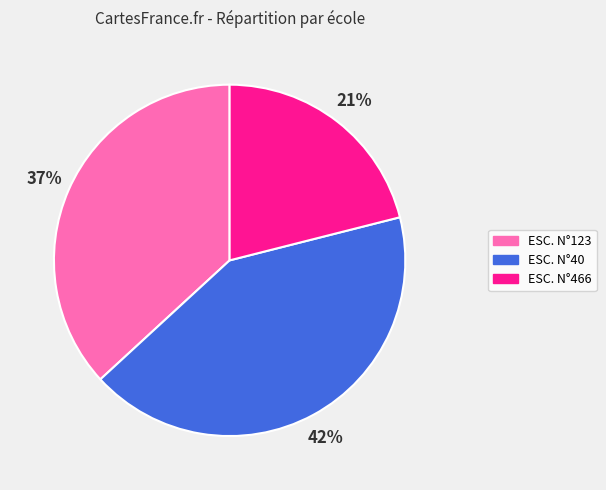

True or false: ESC. N°123 accounts for 23% of the total.

False